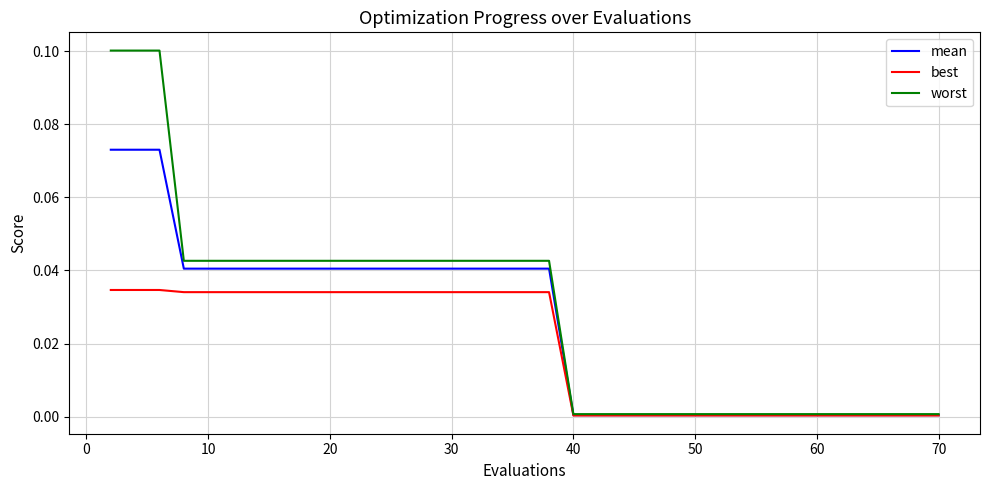

Which series has the largest range (max minus min)?

worst